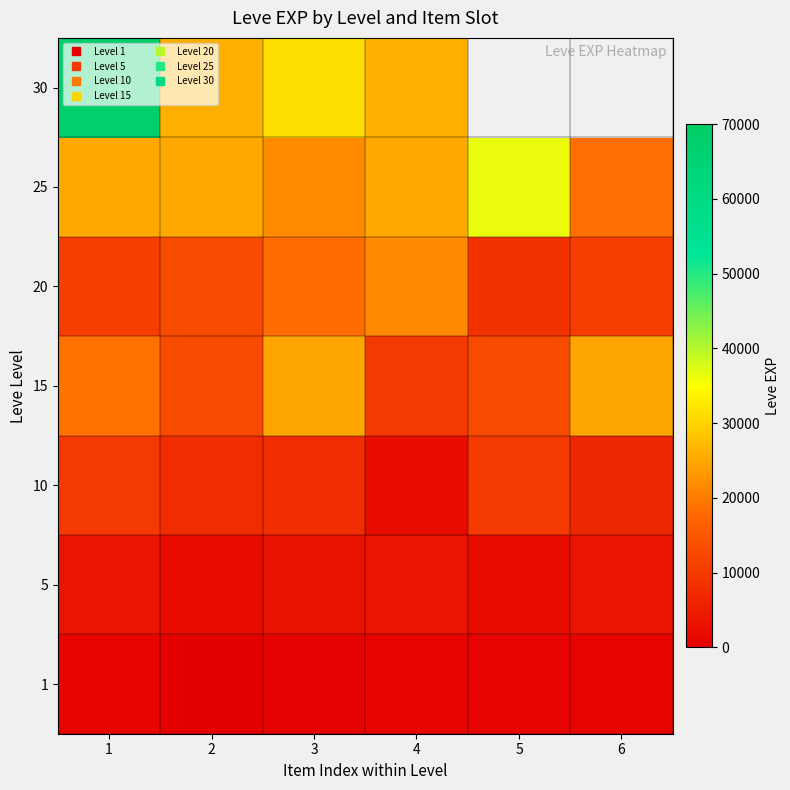

Which series has the widest spread of values?

30